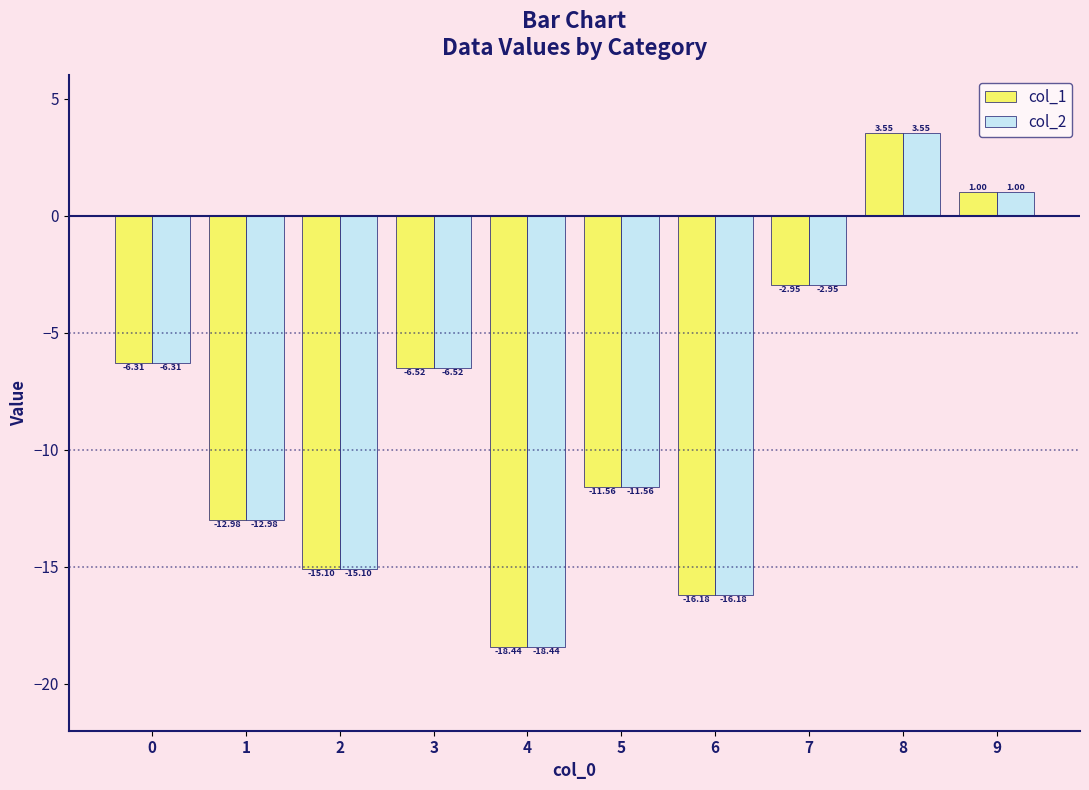

What is the total value across all series at 8?

7.1